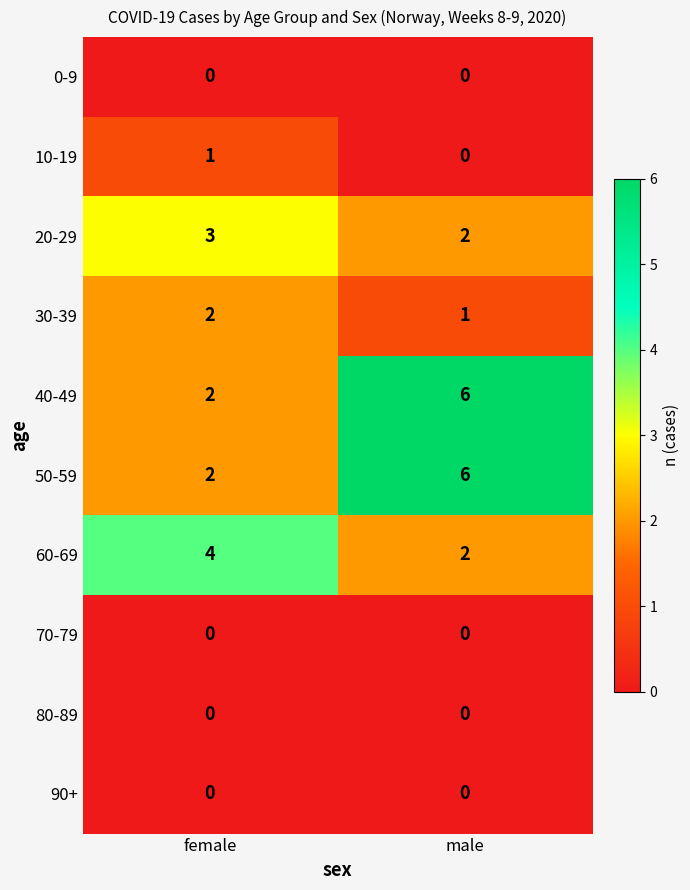

What is the maximum value shown in the chart?

6